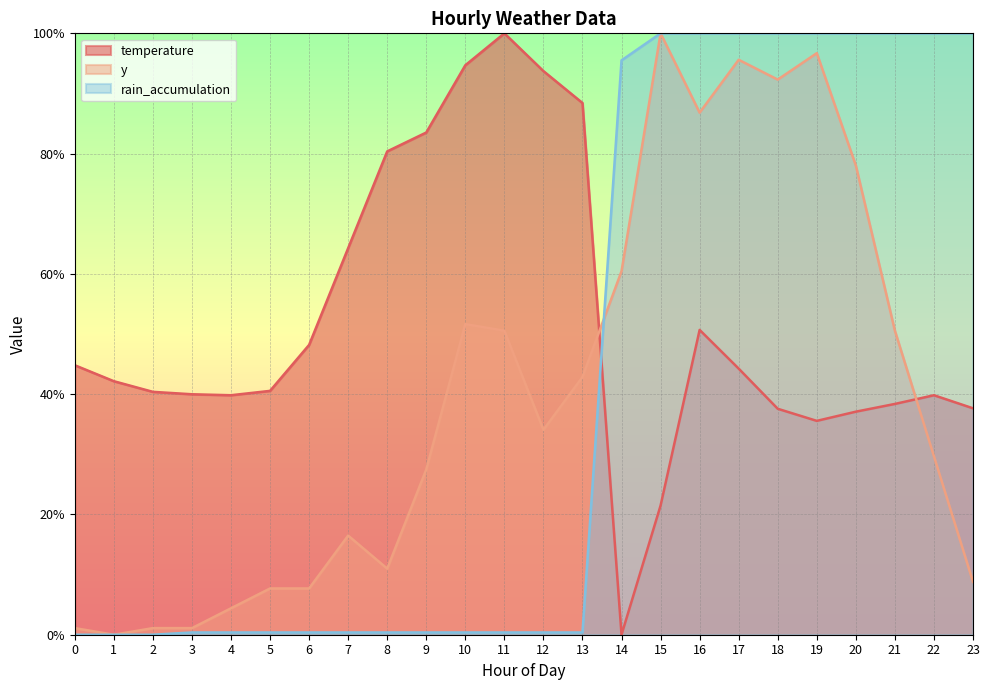

Read the rain_accumulation value at 19.

100.0